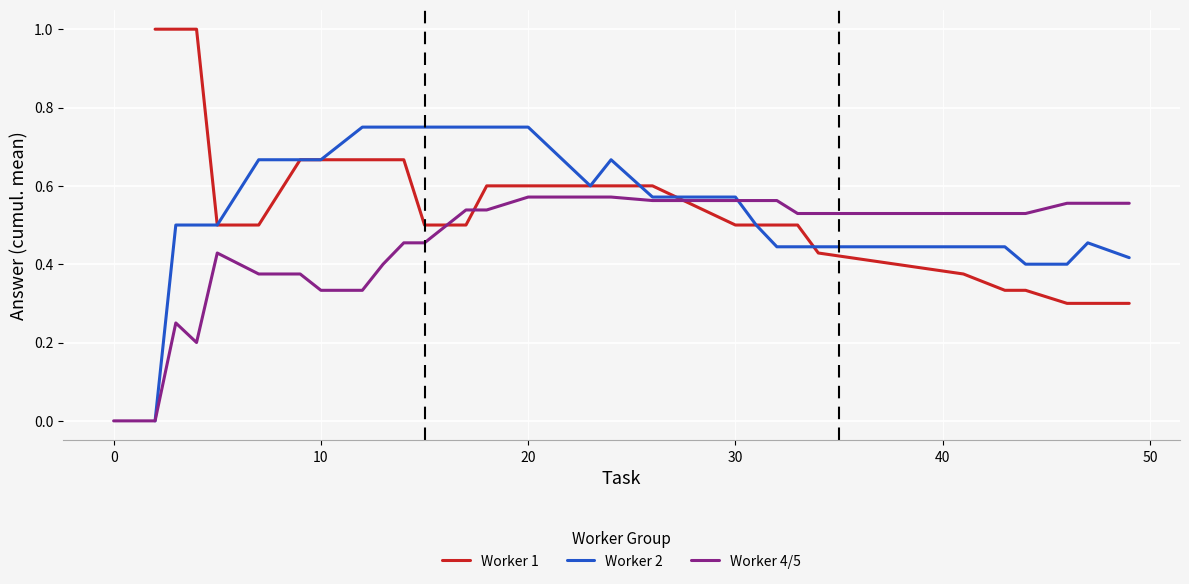

What is the maximum value for Worker 1?

1.0